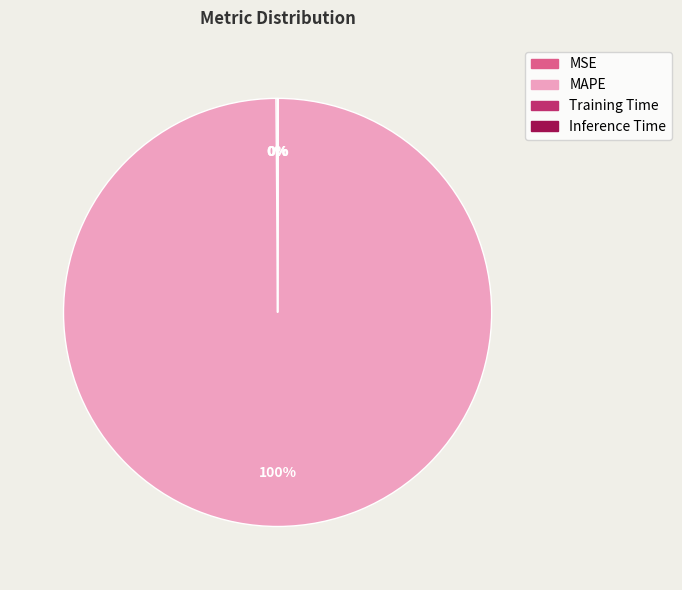

To the nearest percent, what is the average slice percentage?

25%